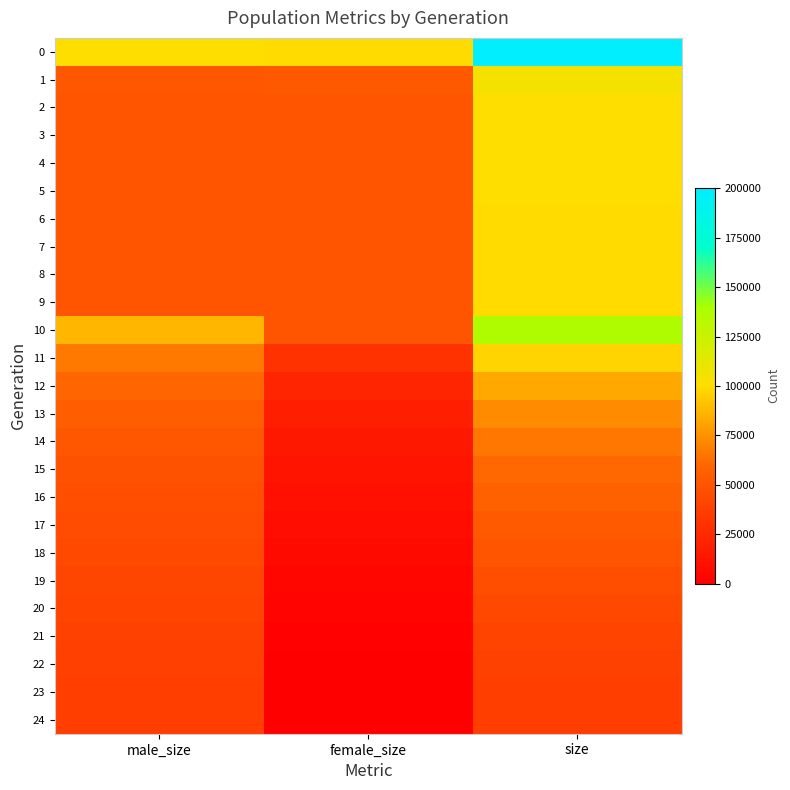

What is the total value across all series at female_size?

736727